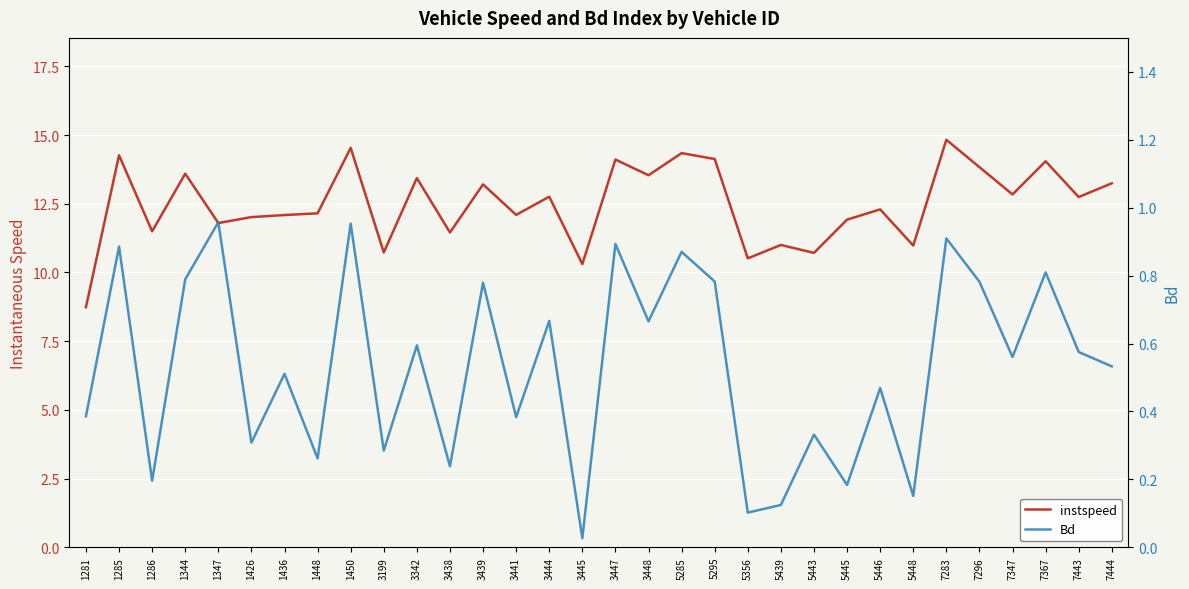

What is the maximum value for instspeed?

14.8